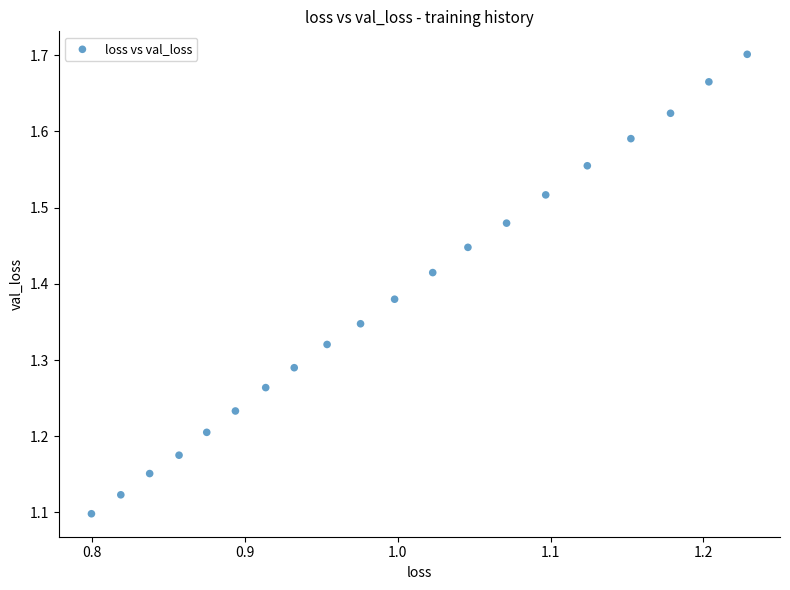

What is the range of Y values (max minus min)?

0.6